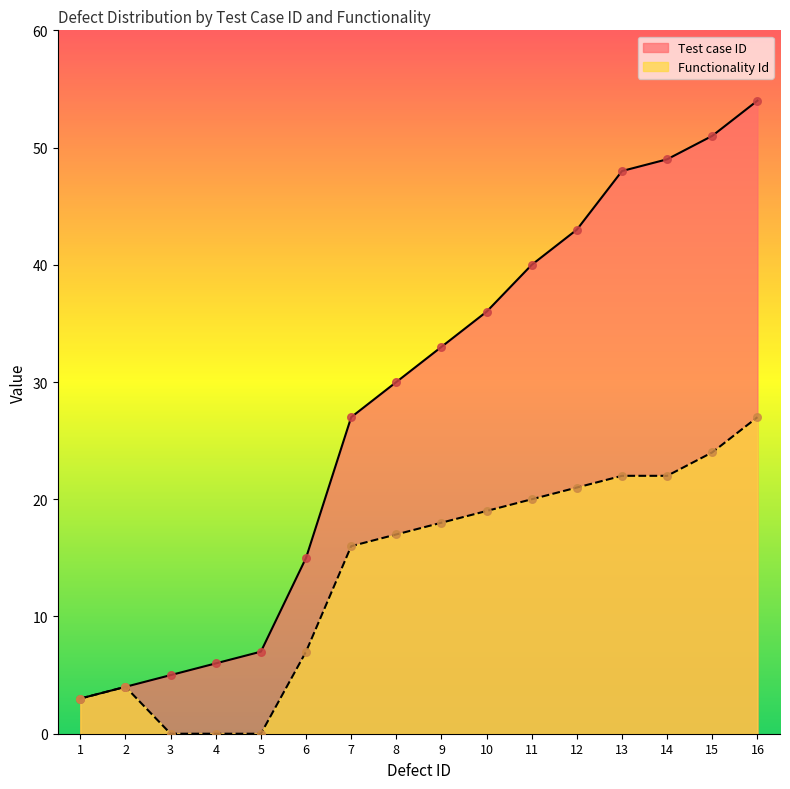

Is the value of Test case ID at 14 greater than the value of Functionality Id at 16?

Yes